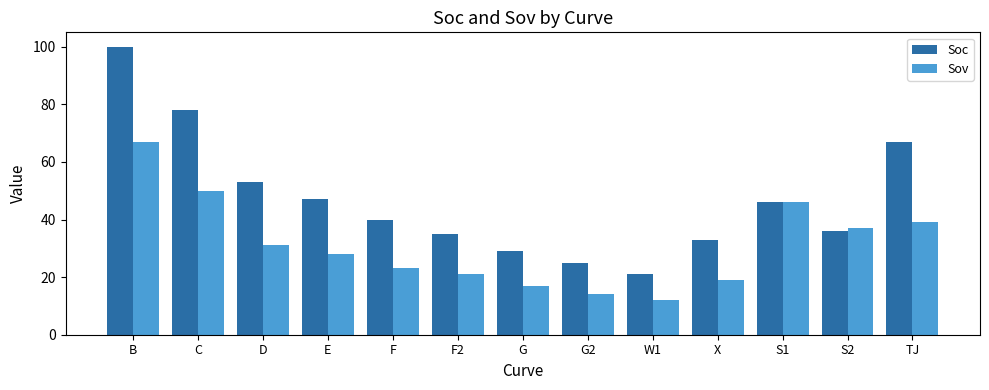

Which series has the largest range (max minus min)?

Soc